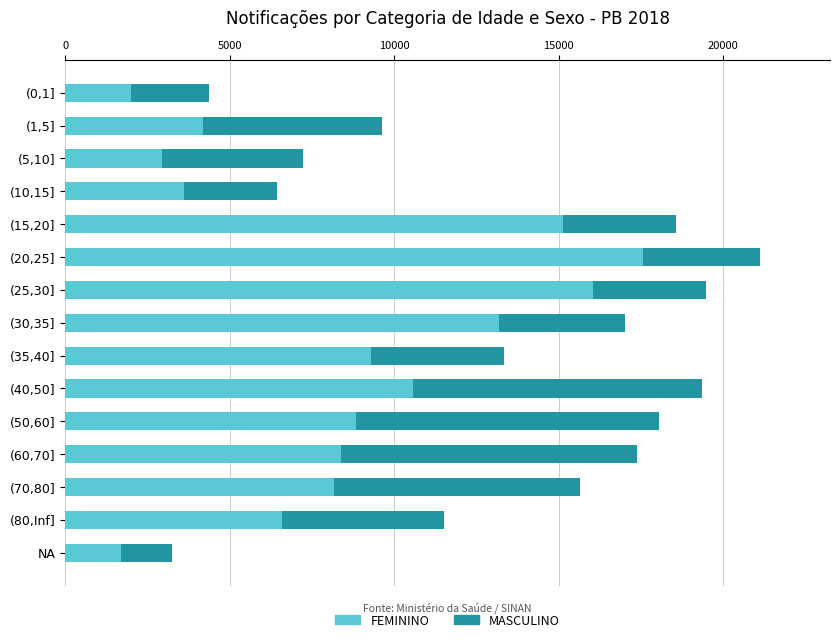

At which label is FEMININO closest to 9622?

(35,40]